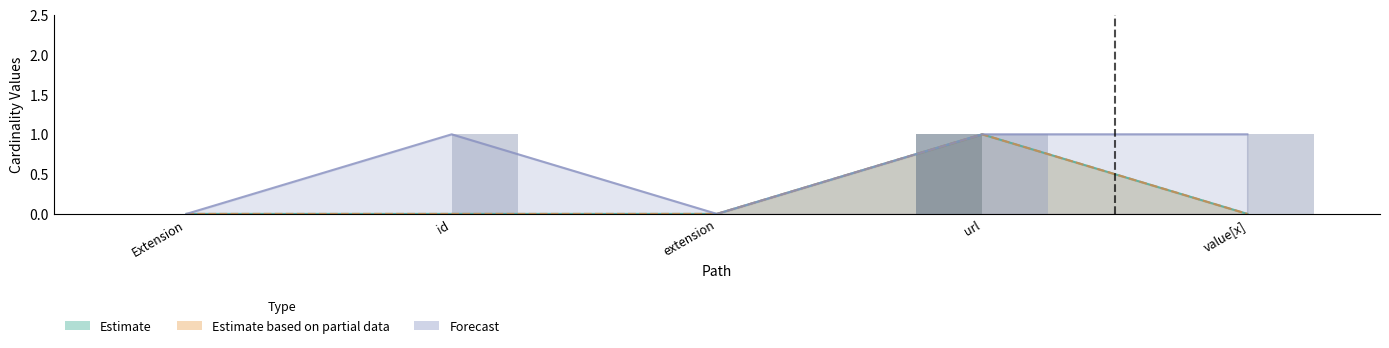

Count the Estimate values in the range 0 to 1.

5